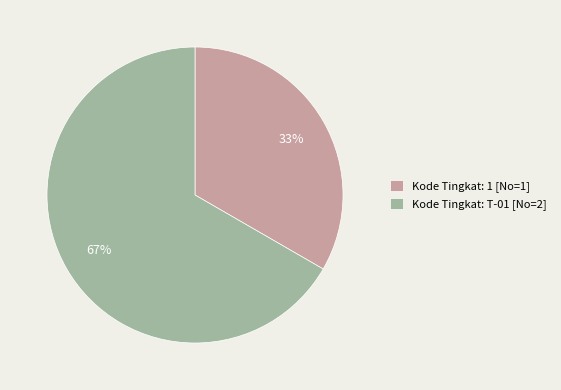

What percentage is the Kode Tingkat: T-01 [No=2] slice, to the nearest percent?

67%